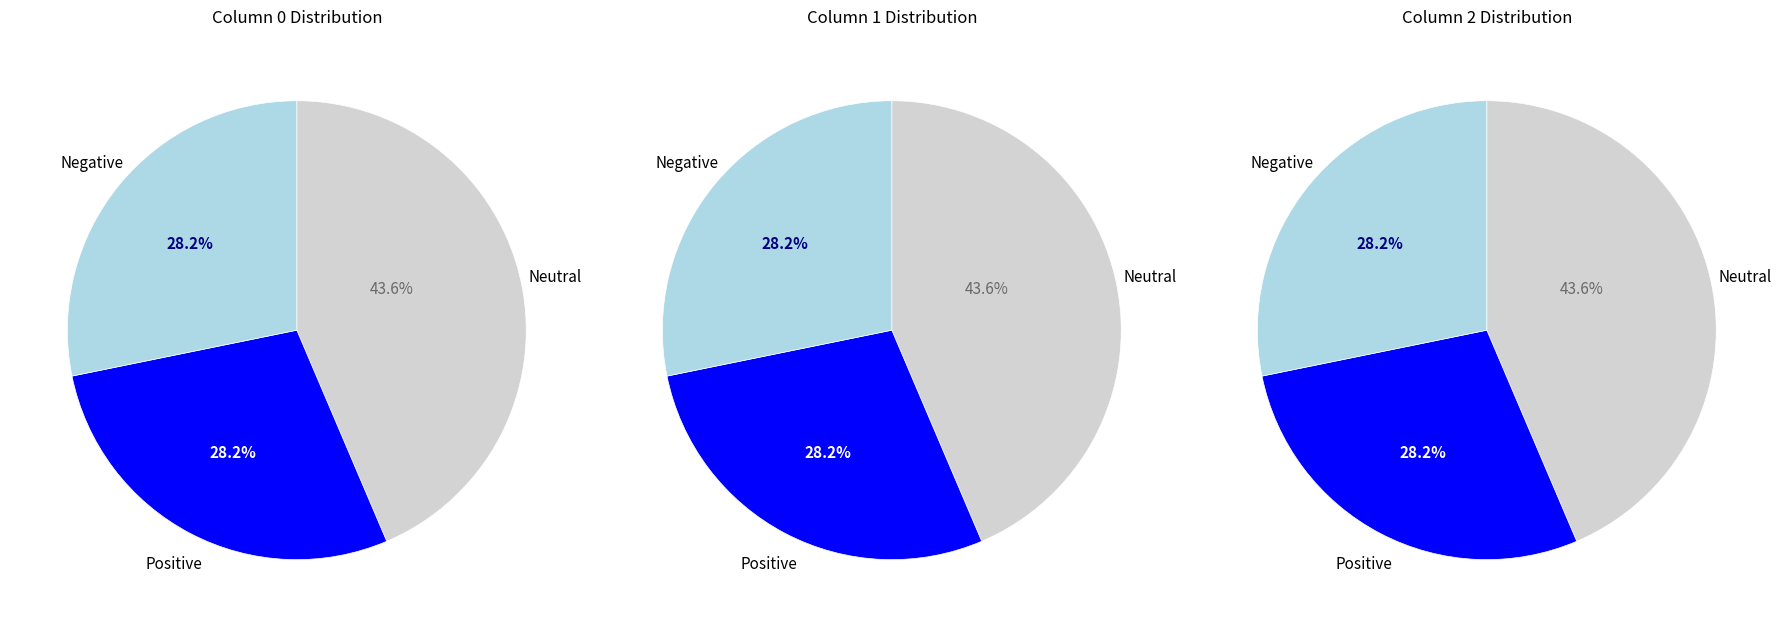

Does 19 account for over 50% of the chart?

No